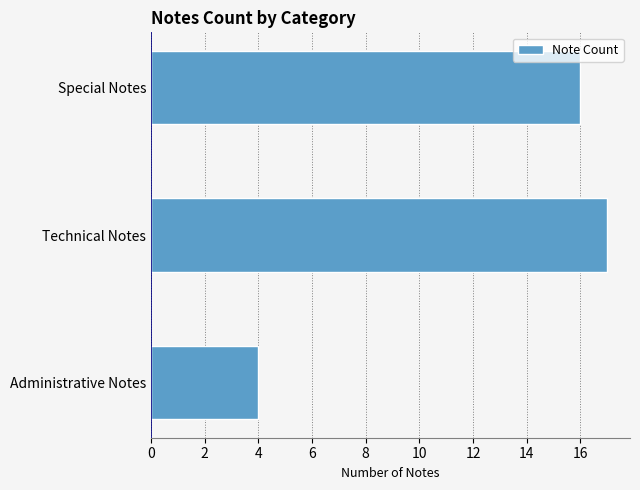

How many categories are shown in the chart?

3